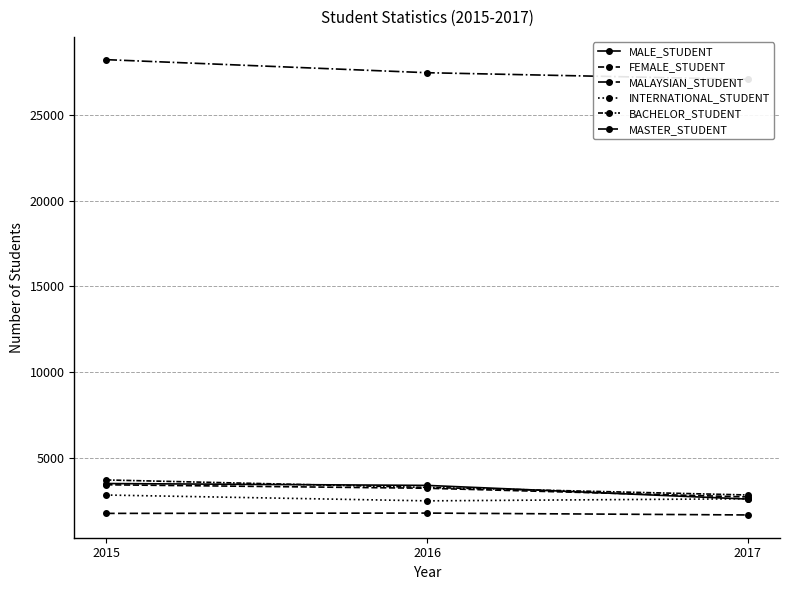

Does the chart display data point markers on the line(s)?

Yes